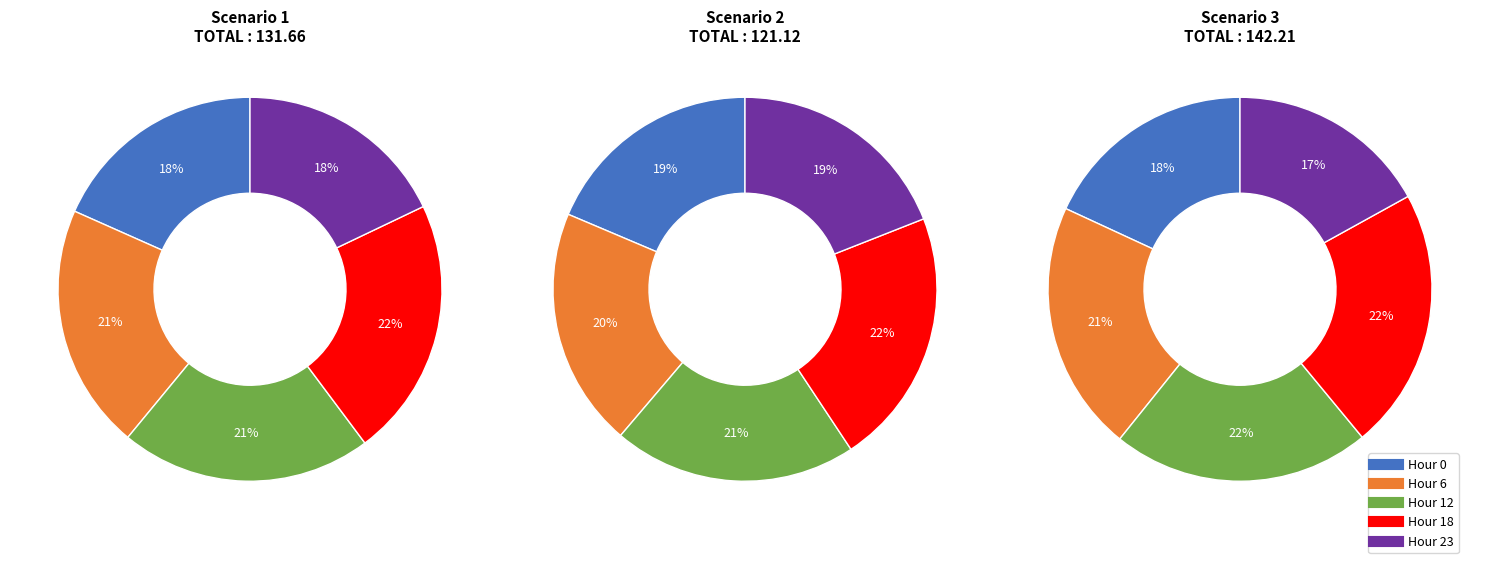

Rank the series at Scenario 2 from highest to lowest value.

Hour 18, Hour 12, Hour 6, Hour 23, Hour 0